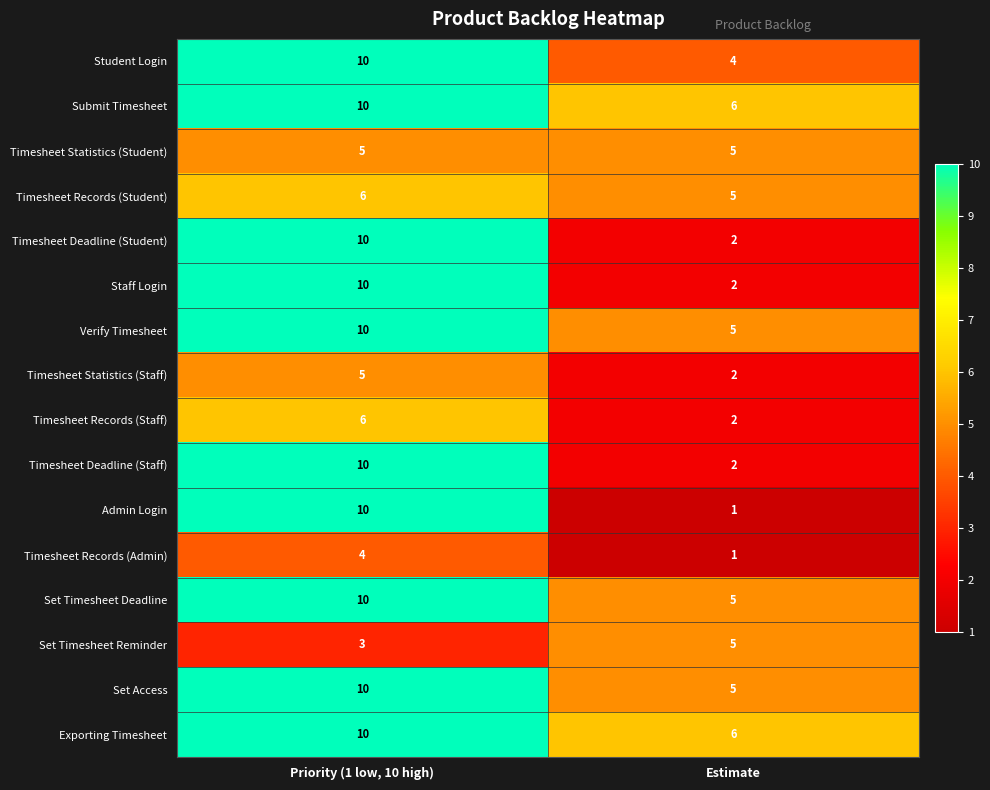

Count the number of categories in the chart.

2